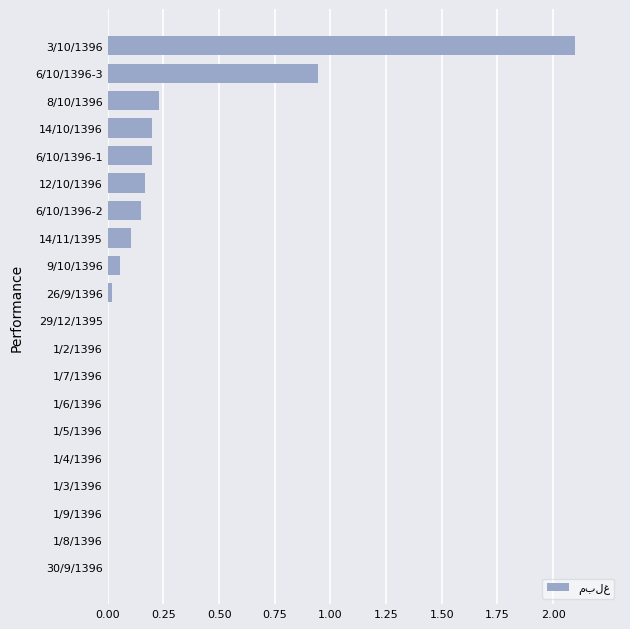

The value at 1/3/1396 is 0.0. True or false?

True